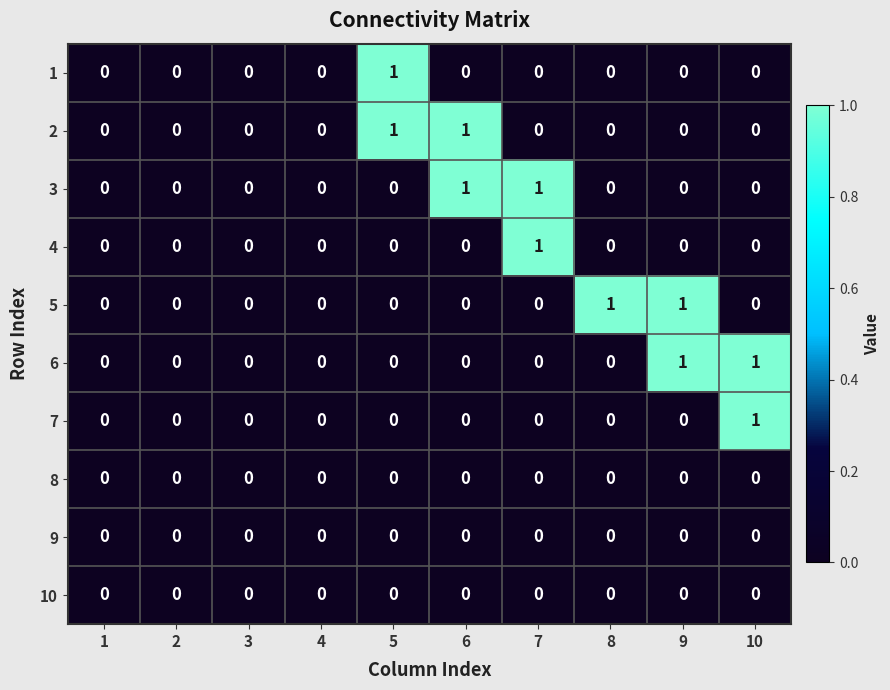

The value of 5 at 6 is 0. True or false?

True